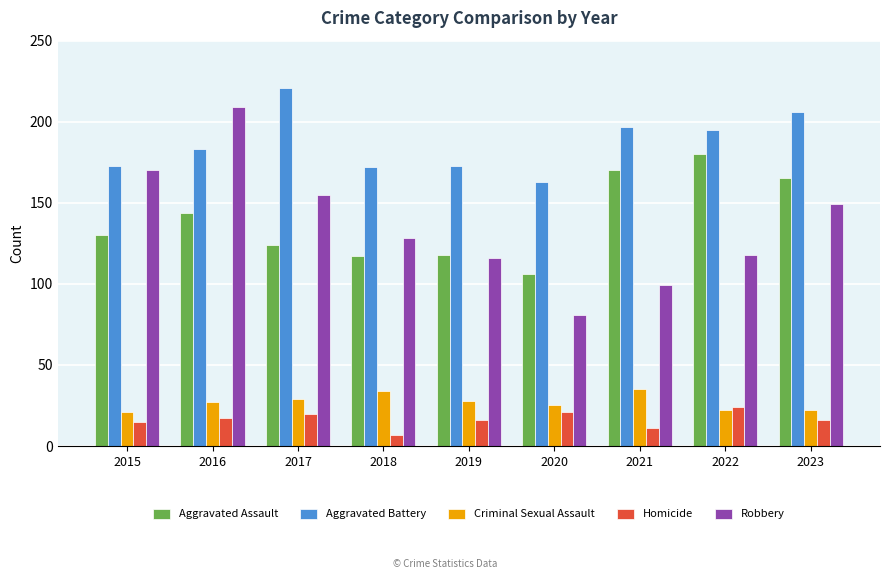

Which category has the highest value in the Aggravated Assault series?

2022